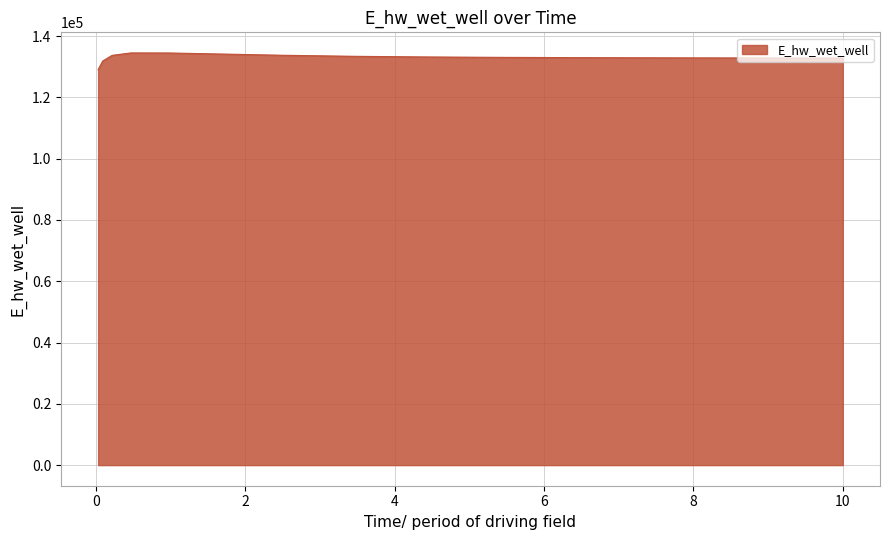

What is the smallest value displayed?

129017.8